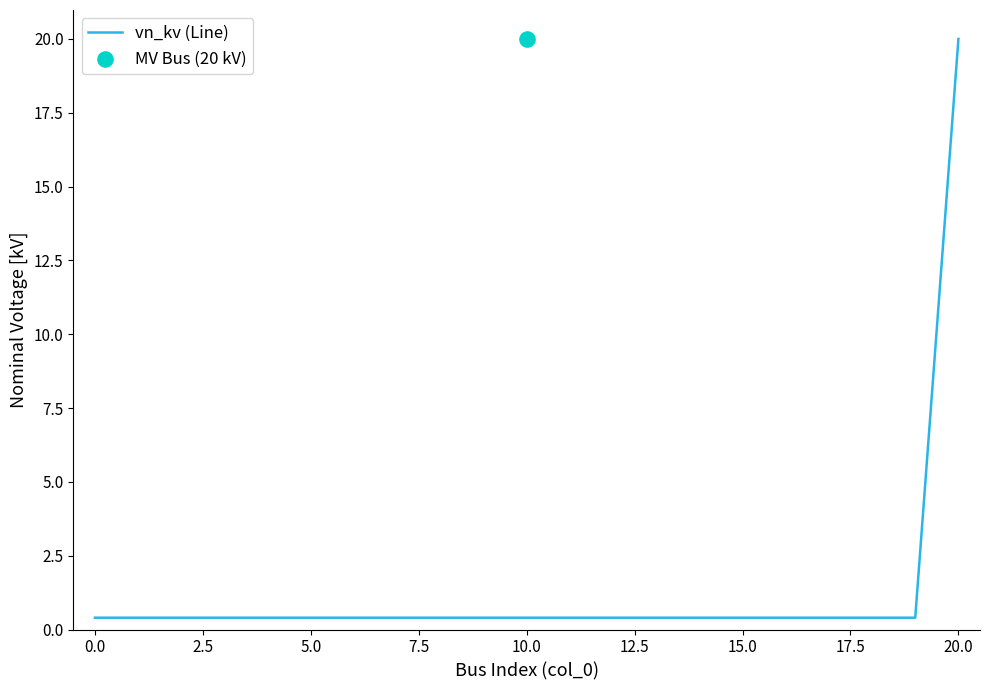

Which has a higher value, 12 or 18?

12